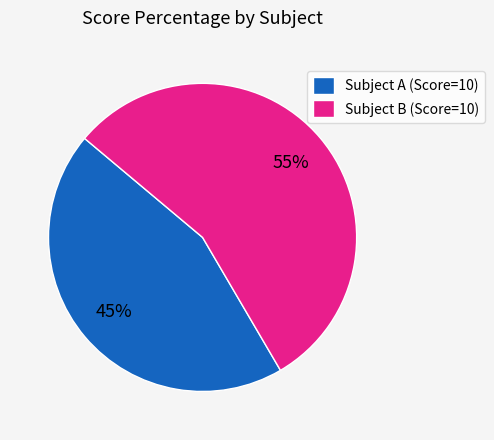

To the nearest percent, what percentage of the pie is Subject A (Score=10)?

45%